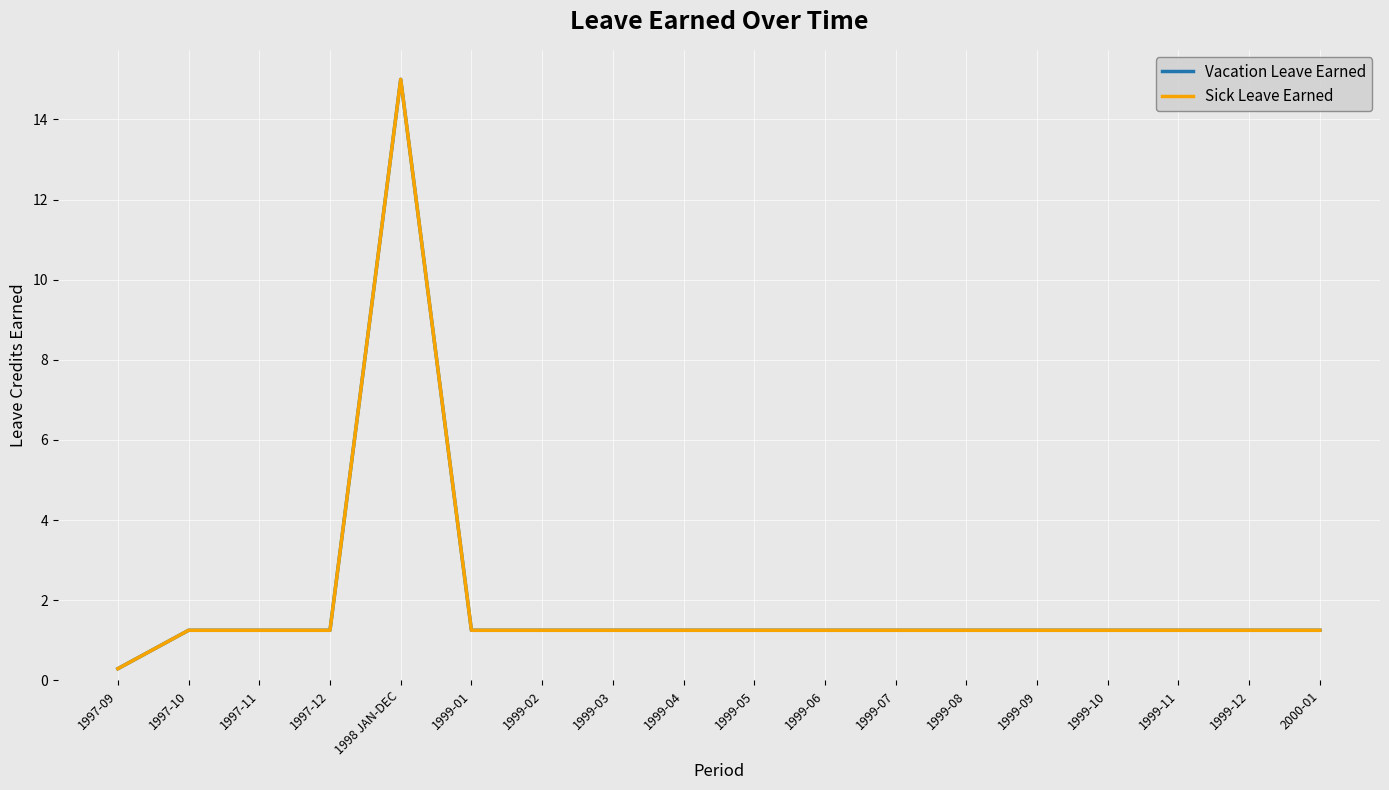

Reading left to right, what are all the values shown in this chart?

Vacation Leave Earned: 1997-09=0.3	1997-10=1.2	1997-11=1.2	1997-12=1.2	1998 JAN-DEC=15.0	1999-01=1.2	1999-02=1.2	1999-03=1.2	1999-04=1.2	1999-05=1.2	1999-06=1.2	1999-07=1.2	1999-08=1.2	1999-09=1.2	1999-10=1.2	1999-11=1.2	1999-12=1.2	2000-01=1.2
Sick Leave Earned: 1997-09=0.3	1997-10=1.2	1997-11=1.2	1997-12=1.2	1998 JAN-DEC=15.0	1999-01=1.2	1999-02=1.2	1999-03=1.2	1999-04=1.2	1999-05=1.2	1999-06=1.2	1999-07=1.2	1999-08=1.2	1999-09=1.2	1999-10=1.2	1999-11=1.2	1999-12=1.2	2000-01=1.2